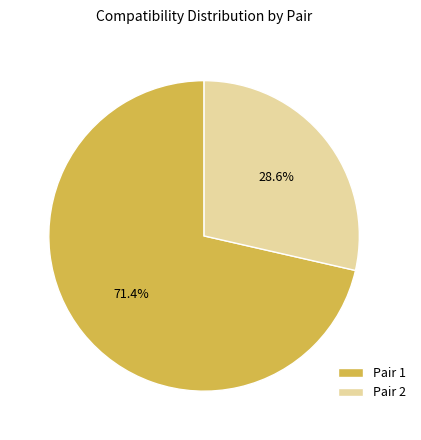

Do Pair 1 and Pair 2 together represent more than half of the pie?

Yes